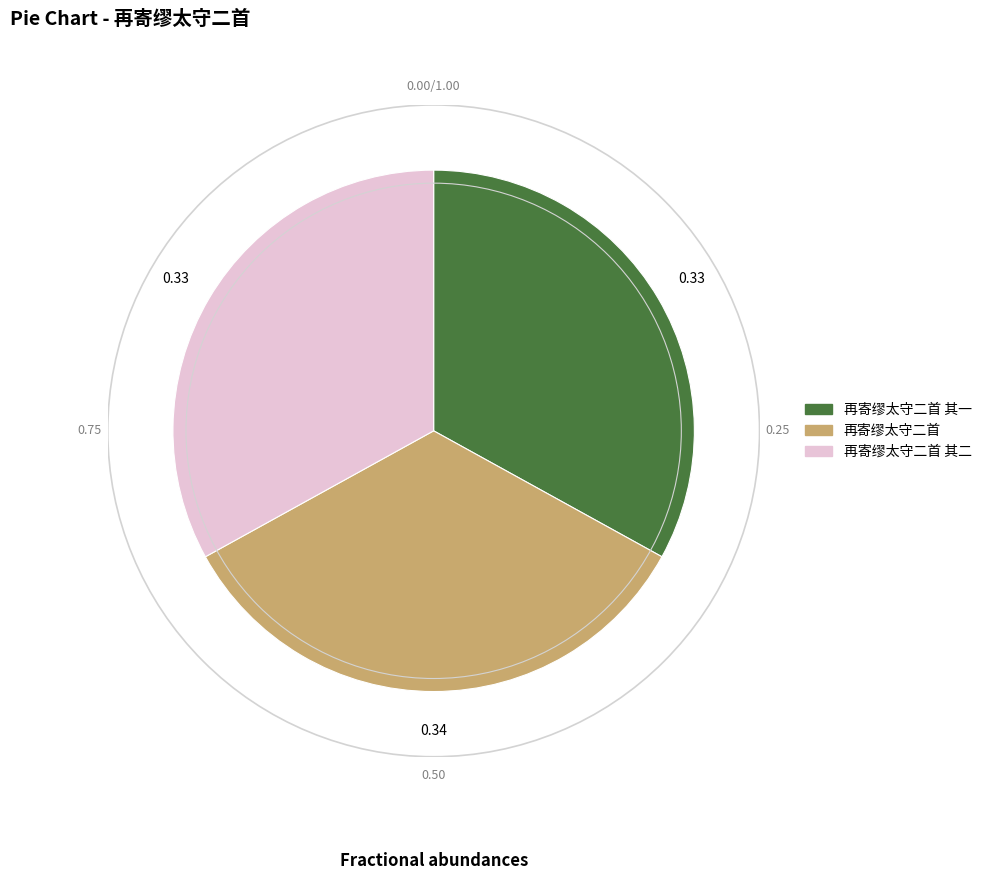

Is there a majority slice in this chart?

No